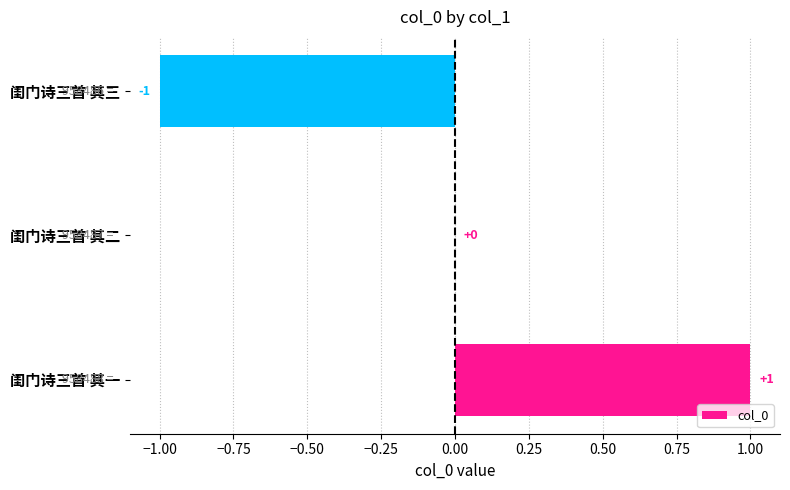

Between 闺门诗三首 其一 and 闺门诗三首 其三, which is larger?

闺门诗三首 其一